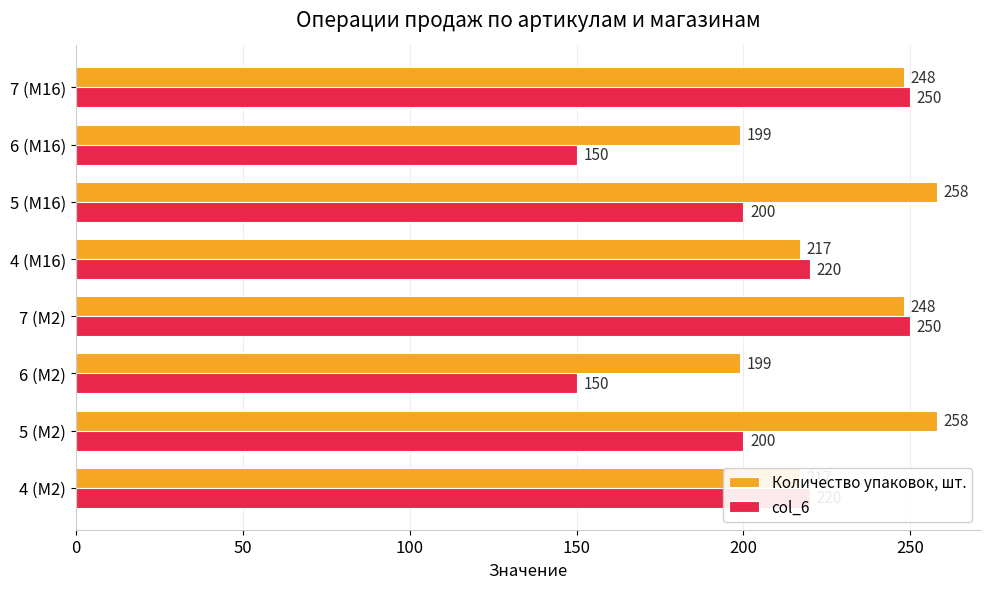

Count the Количество упаковок, шт. values in the range 217 to 258.

6